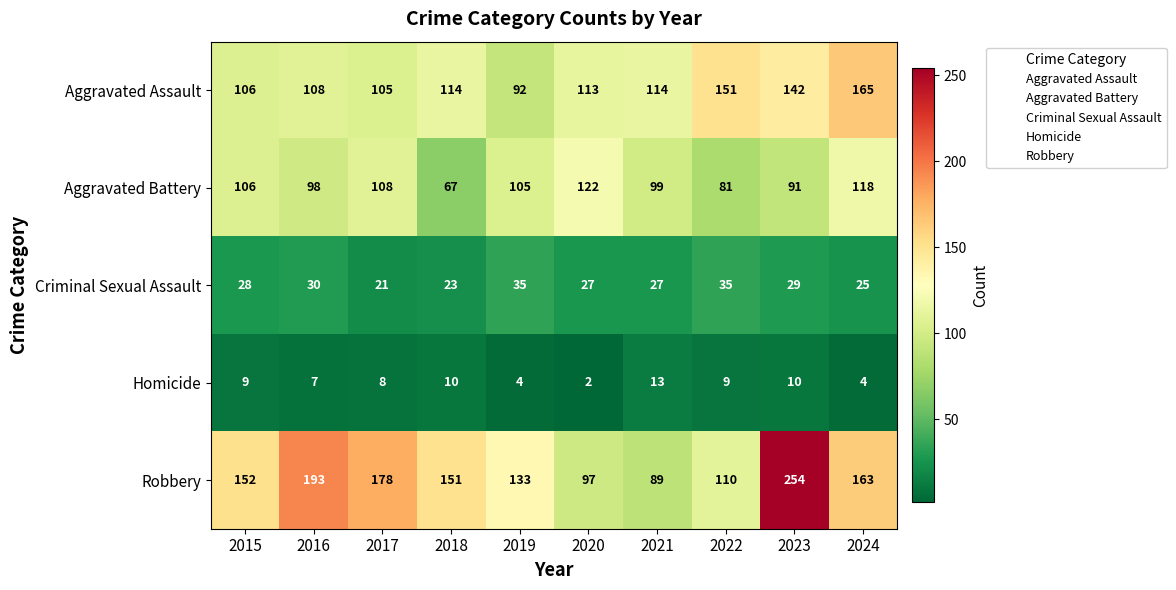

What is the maximum value shown in the chart?

254